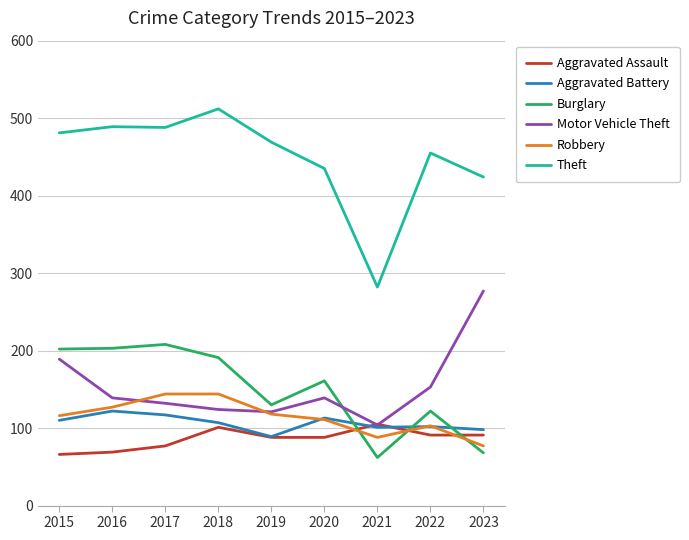

The value of Motor Vehicle Theft at 2017 is 32. True or false?

False